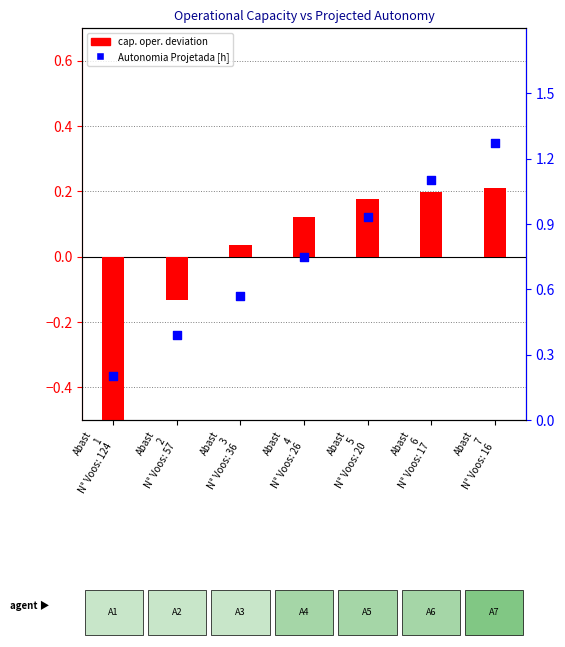

What is the total value across all series at Abast
6
N° Voos: 17?

1.3